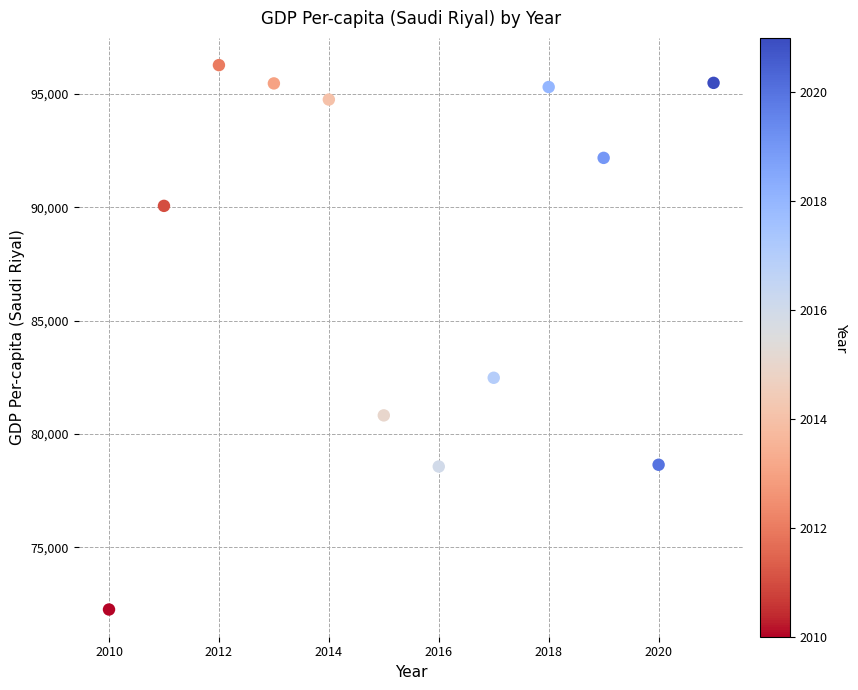

What Y value in the scatter plot is closest to 84267?

82482.6